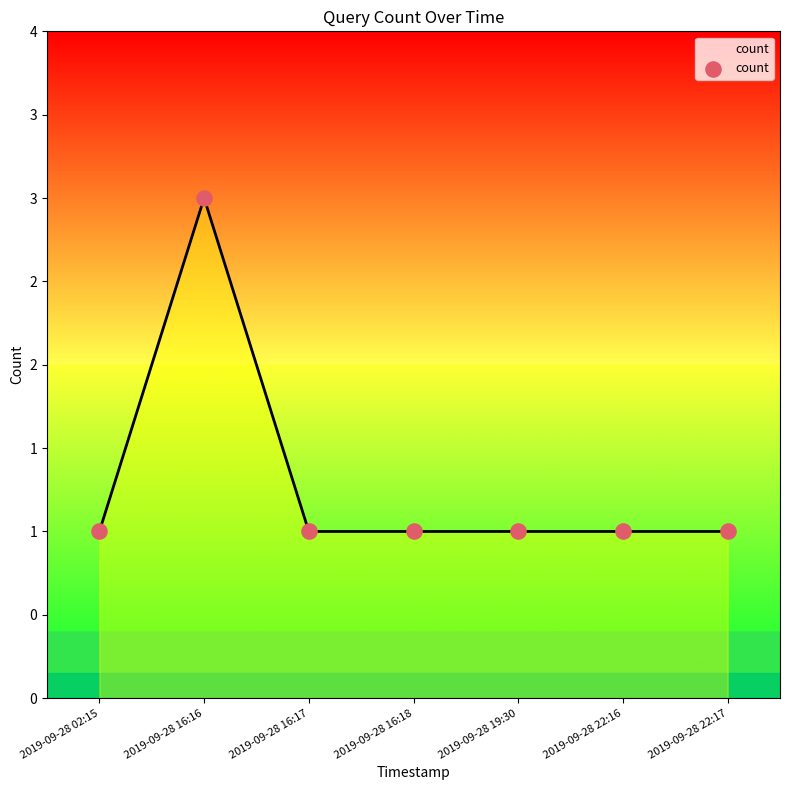

What is the ratio of the value at 2019-09-28 02:15 to the value at 2019-09-28 16:17?

1.0